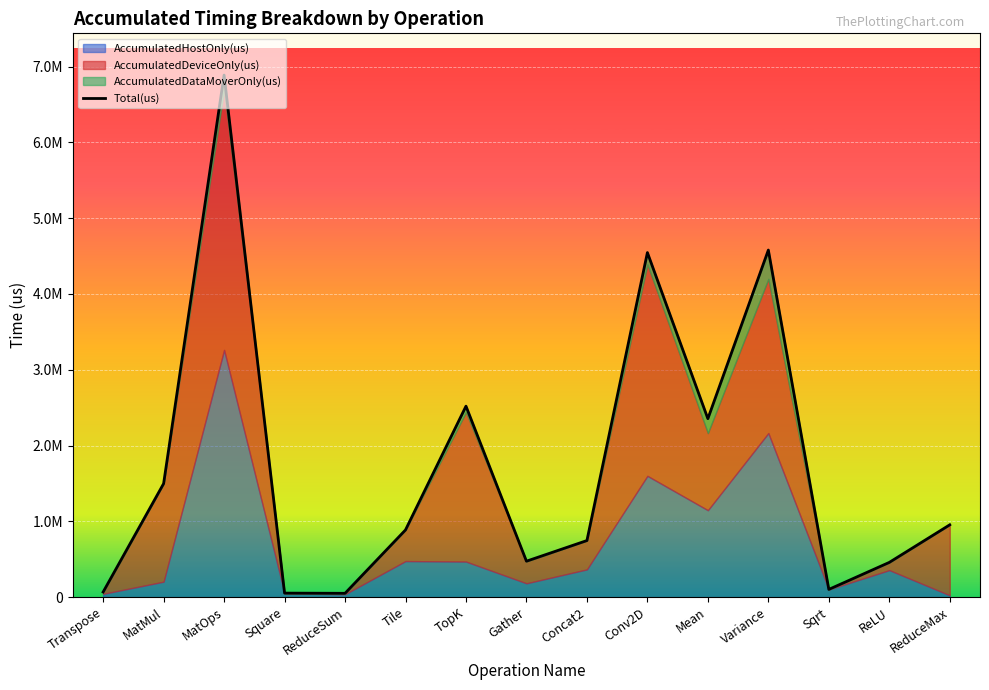

How many lines are shown in the chart?

1